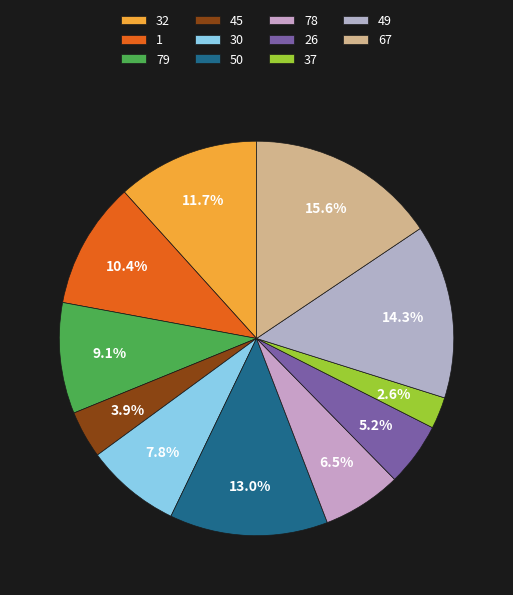

Count the number of slices in the pie.

11